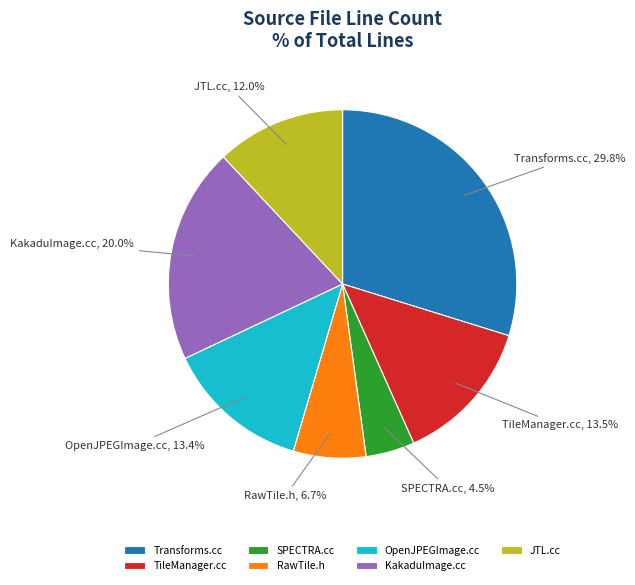

What percentage do TileManager.cc and RawTile.h together represent?

20.2%